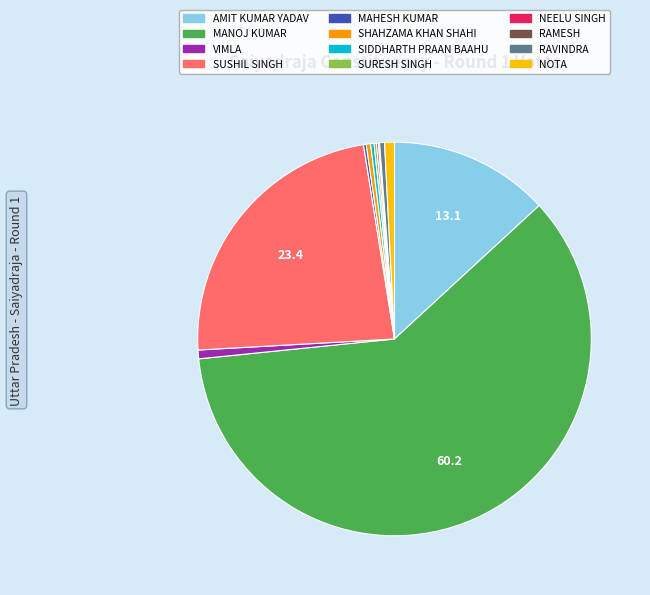

Which category has the biggest portion of the pie?

MANOJ KUMAR